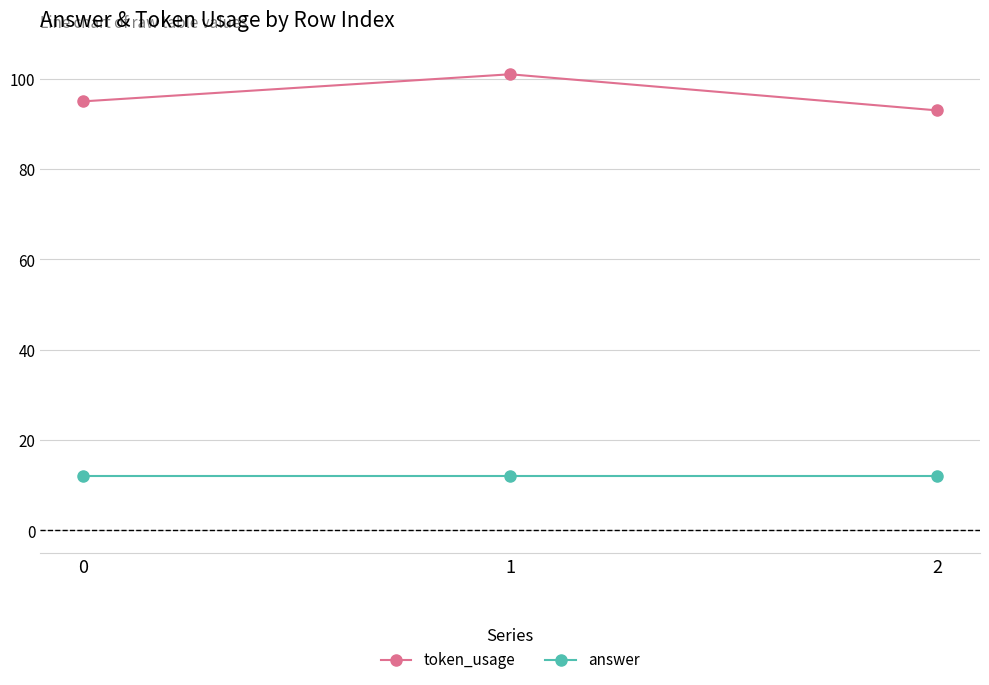

Reading left to right, list all the values displayed in this chart.

token_usage: 95	101	93
answer: 12	12	12